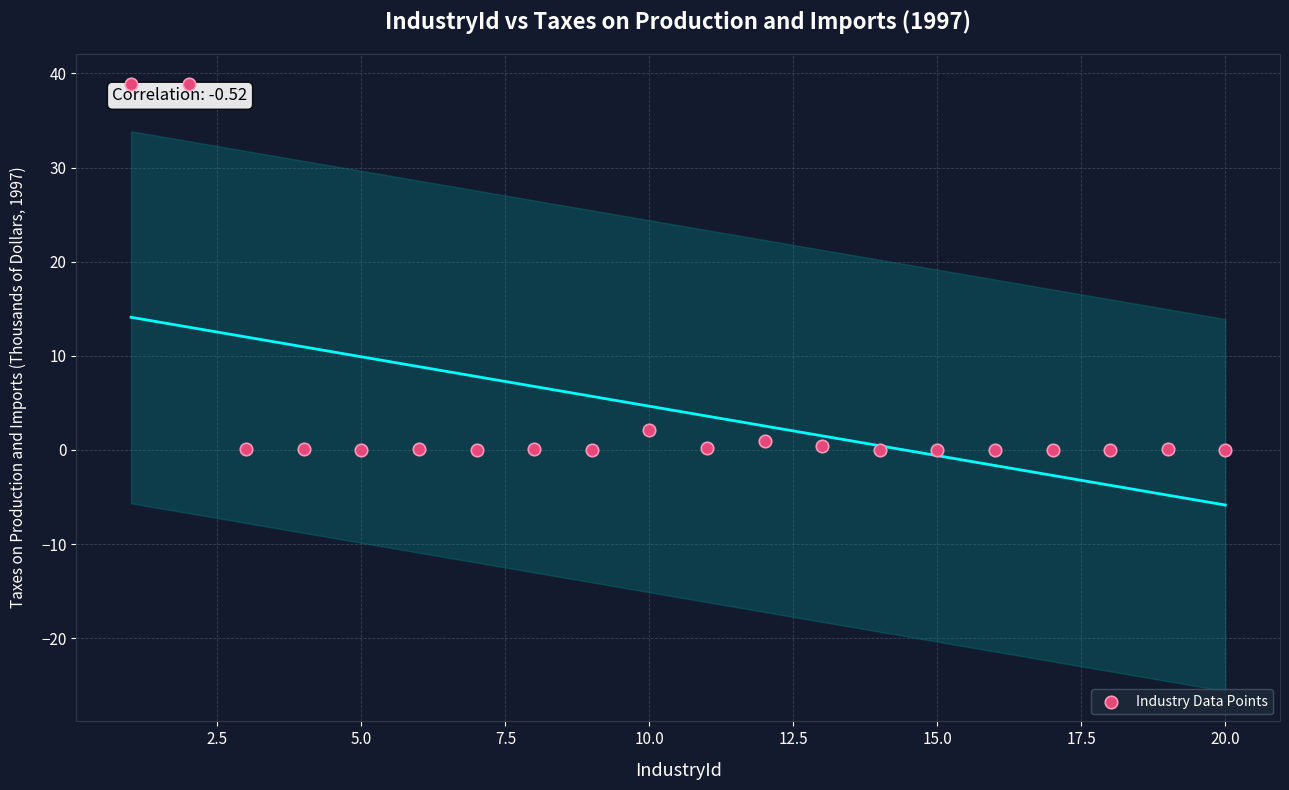

What Y value in the scatter plot is closest to 19?

2.2